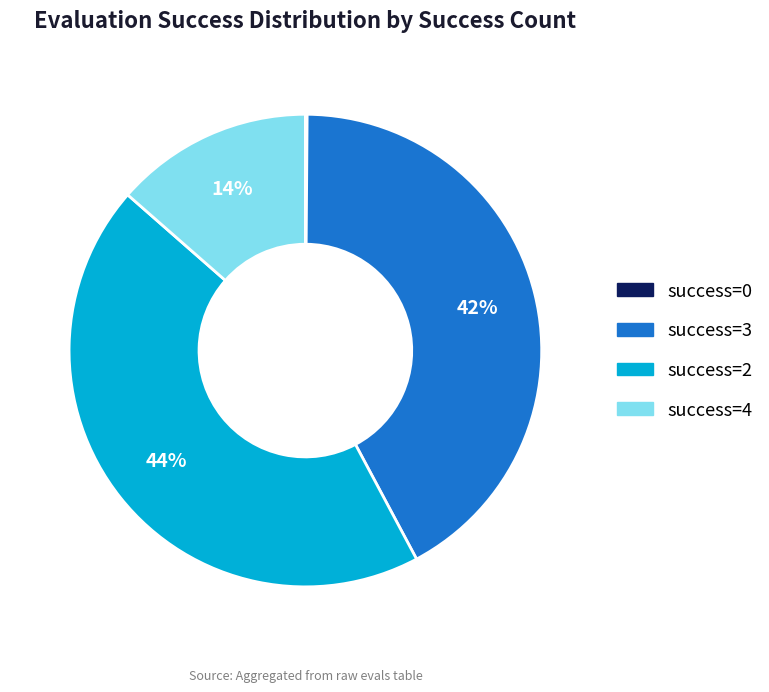

The success=3 slice represents 52% of the pie. True or false?

False